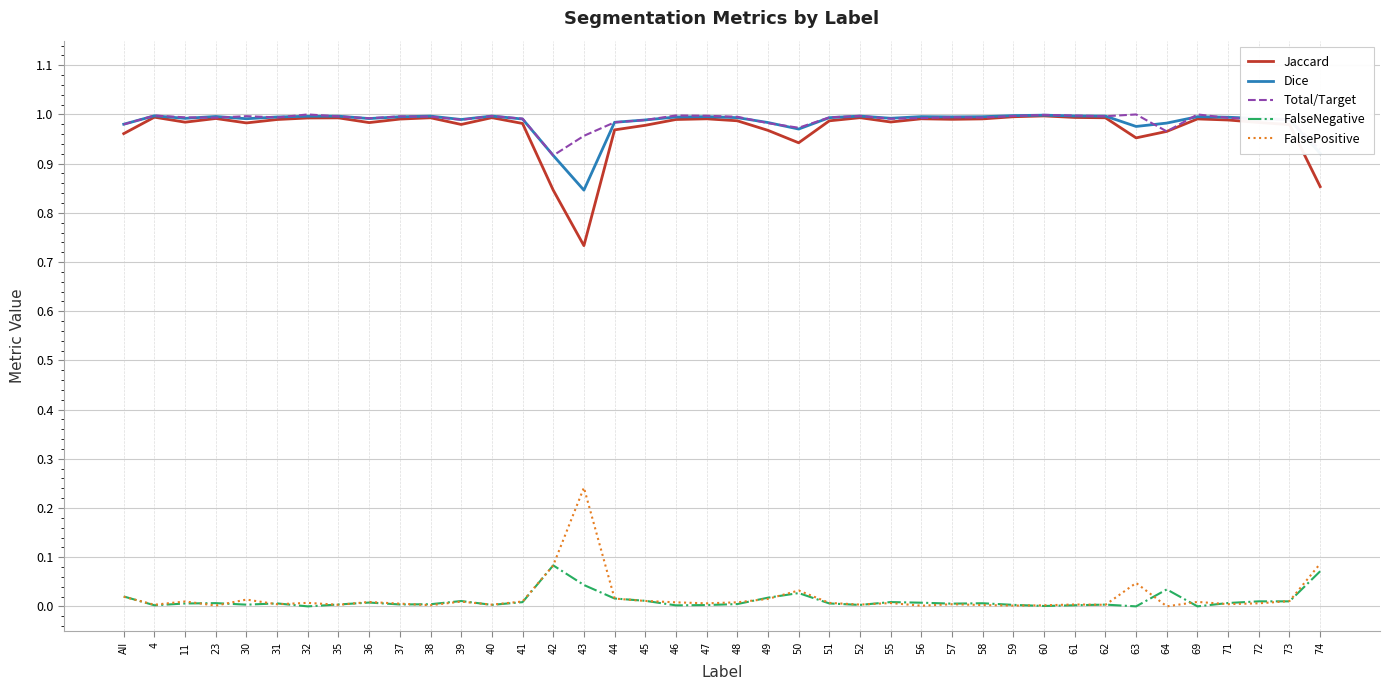

What position from the right is 50?

18